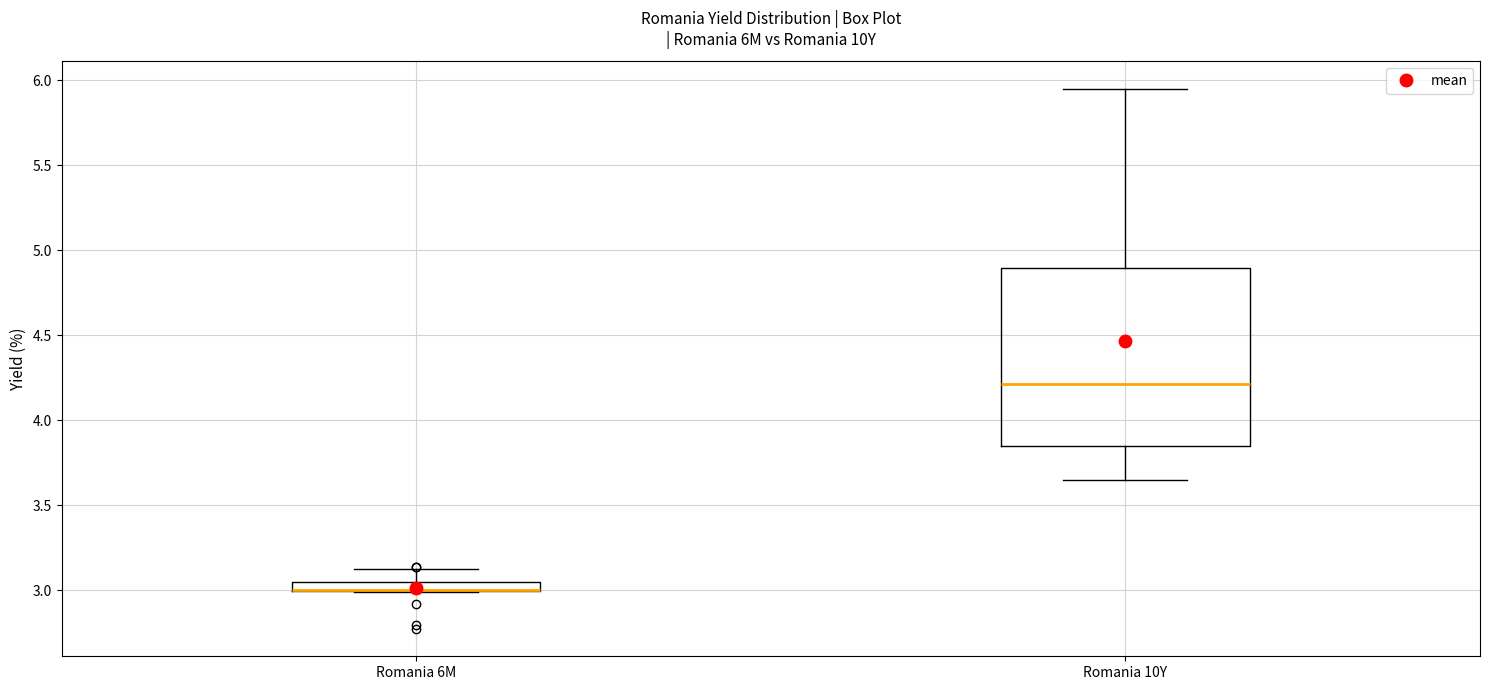

Where is the upper edge of the box for Romania 10Y on the y-axis? The values are not printed on the chart, so give them approximately, as read against the axis.

4.90